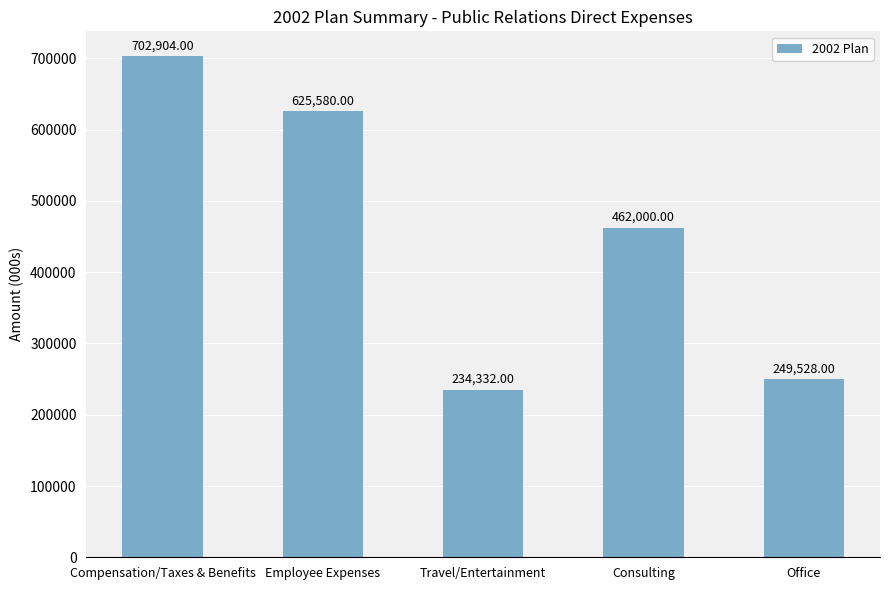

Reading right to left, what are all the values shown in this chart?

Office=249528	Consulting=462000	Travel/Entertainment=234332	Employee Expenses=625580	Compensation/Taxes & Benefits=702904